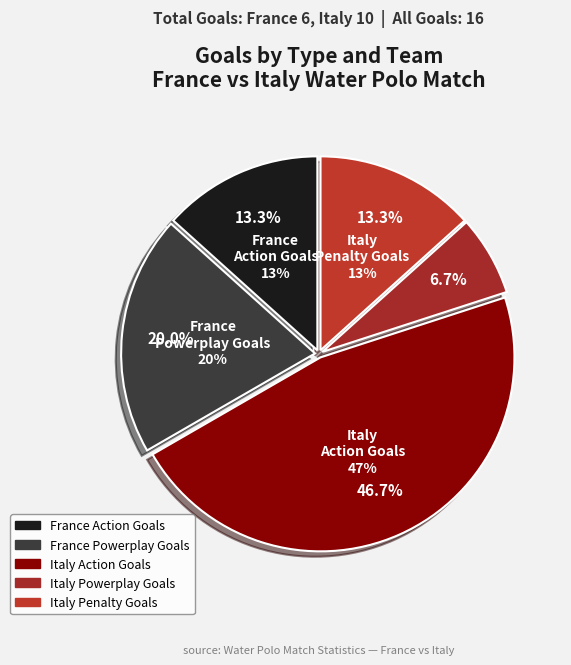

Does Italy Fast Break Goals represent more than half of the total?

No